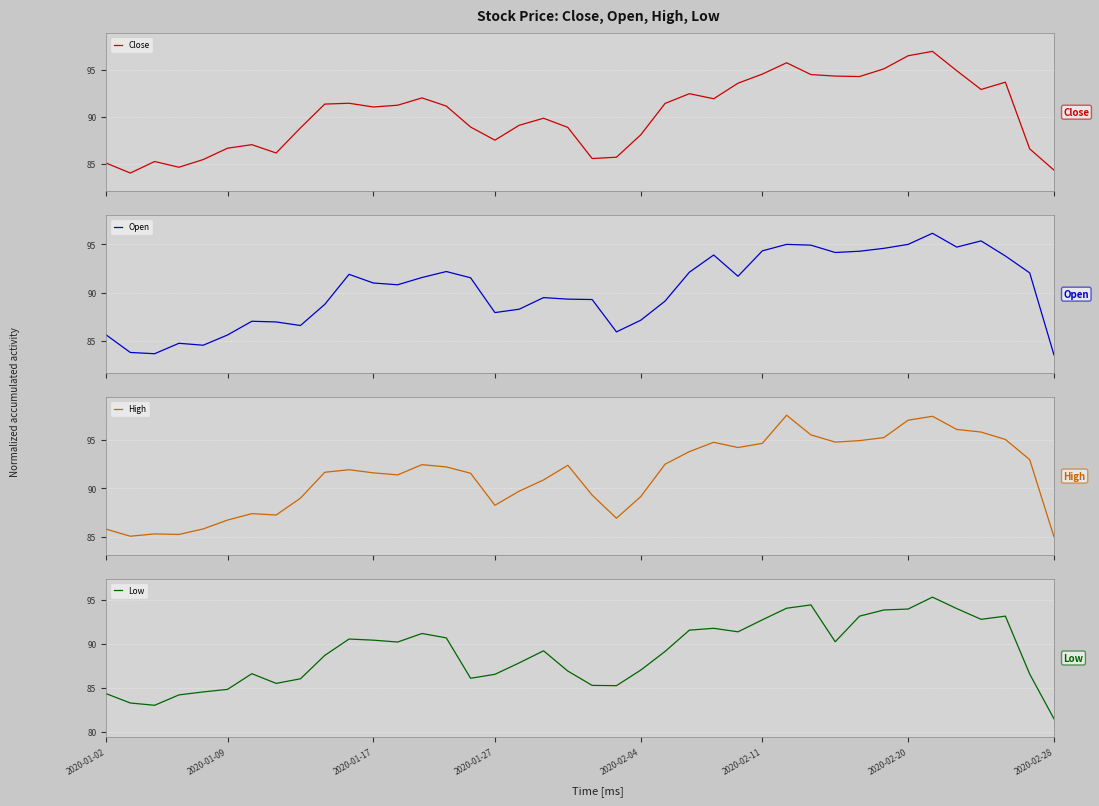

At how many categories does at least one series exceed 88?

30